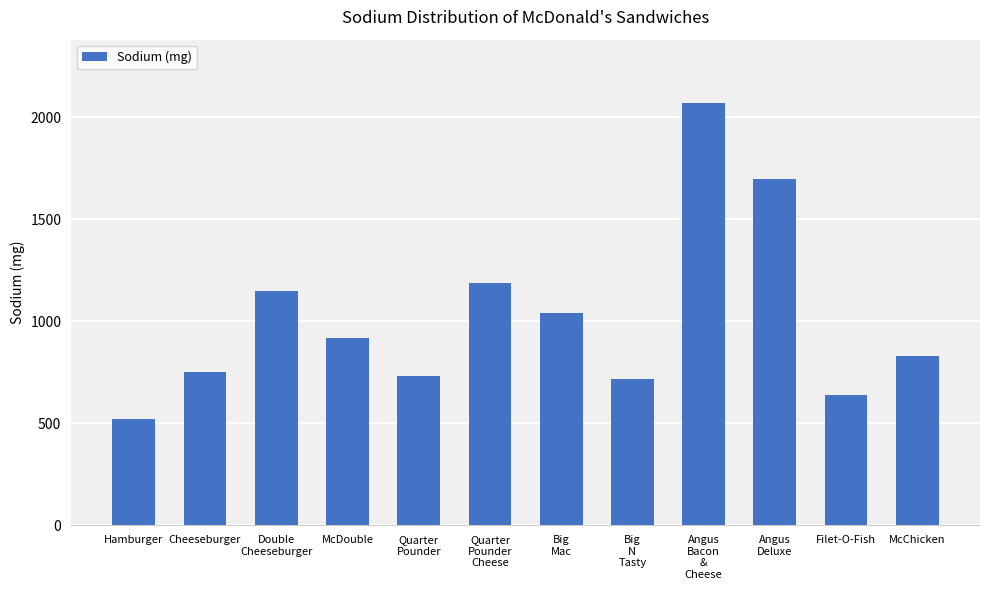

At which category does the chart reach its minimum across all series?

Hamburger